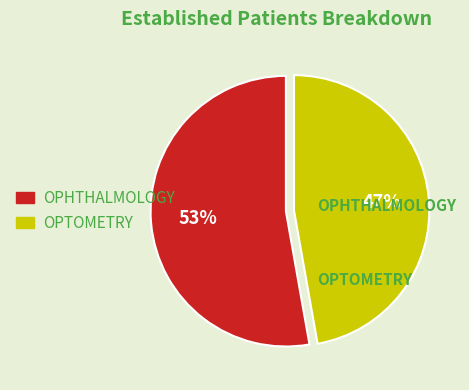

To the nearest percent, what percentage of the pie is OPTOMETRY?

47%